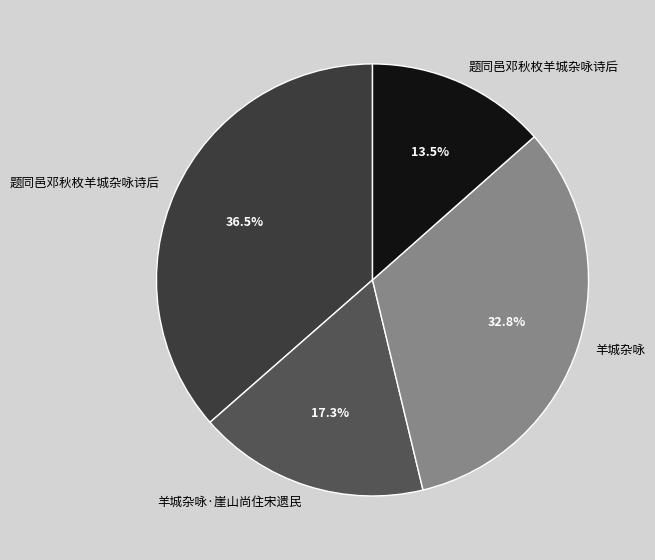

Count the number of slices in the pie.

4